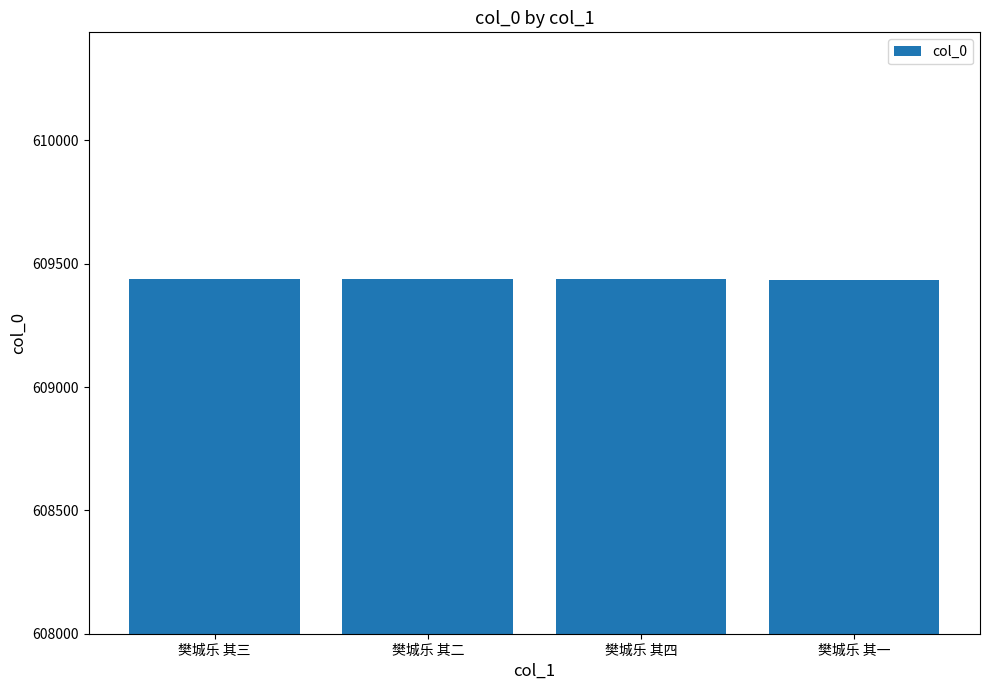

What value does the data have at 樊城乐 其二?

609436